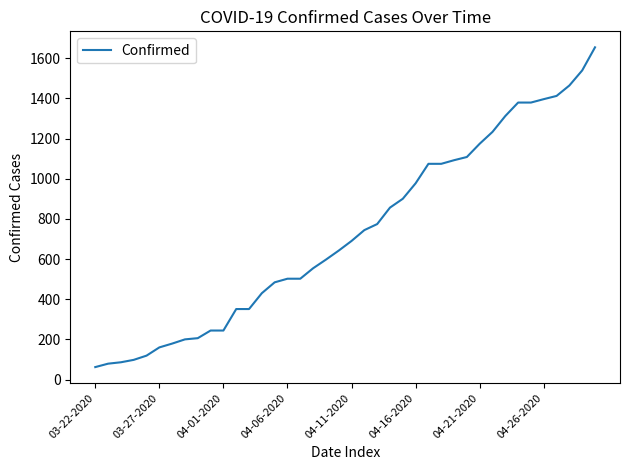

What is the average value?

733